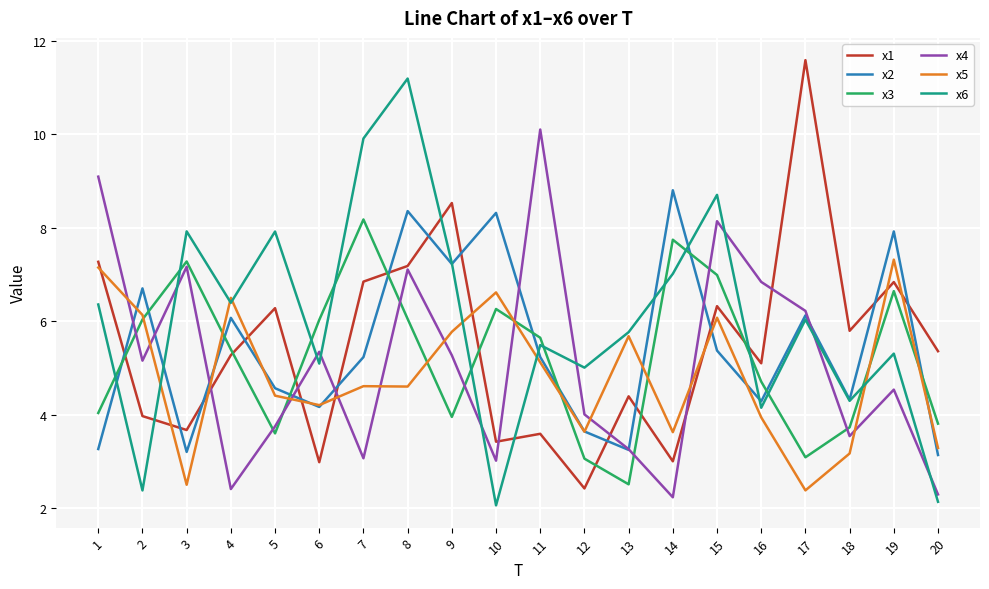

The x5 series shows 4.4 at 5. True or false?

True